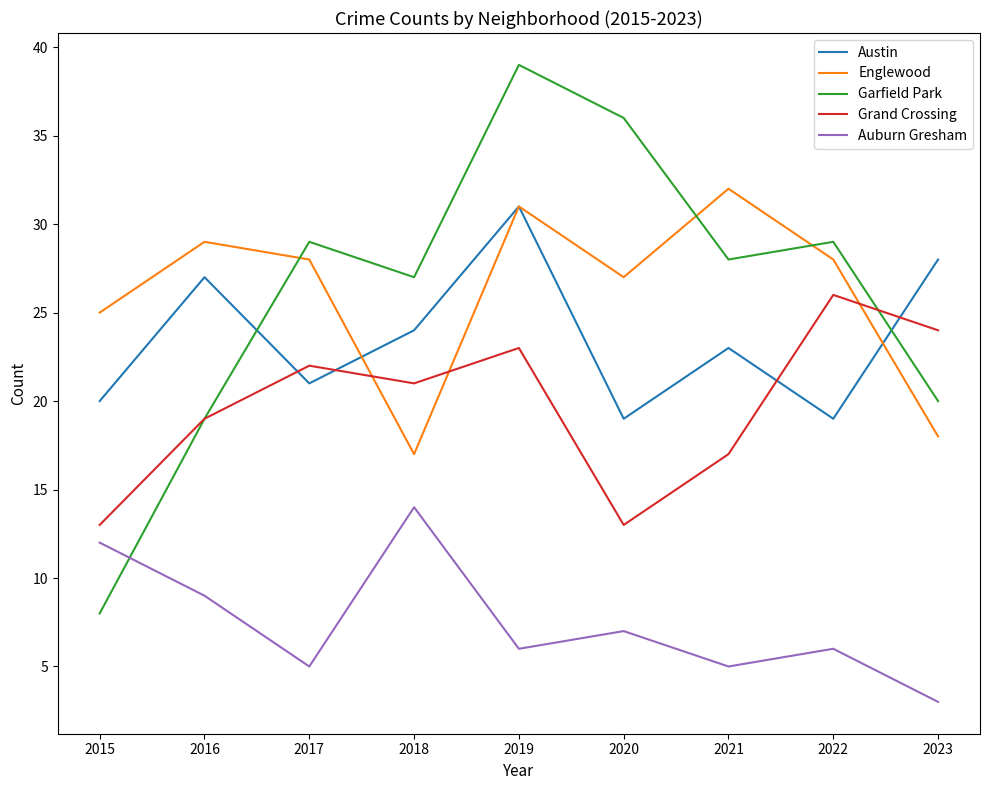

What are all the series names shown in the legend?

Austin, Englewood, Garfield Park, Grand Crossing, Auburn Gresham